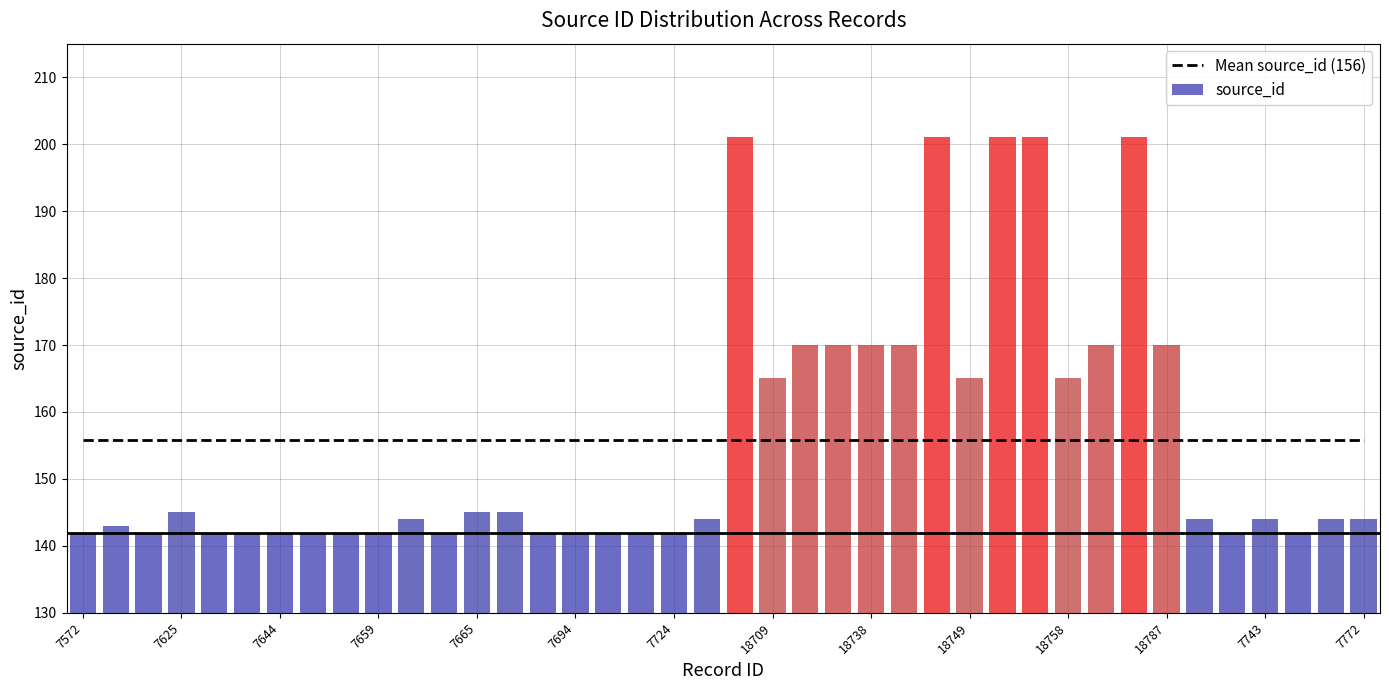

What is the sum of all Mean source_id (156) values?

6234.0